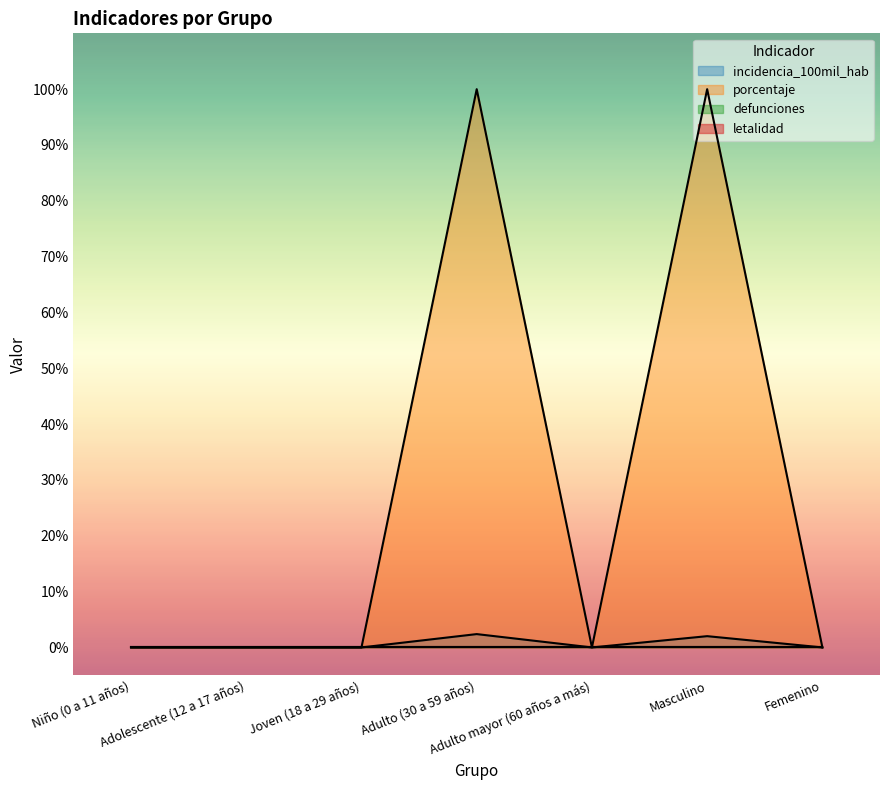

Between Niño (0 a 11 años) and Joven (18 a 29 años), which is larger?

Niño (0 a 11 años)